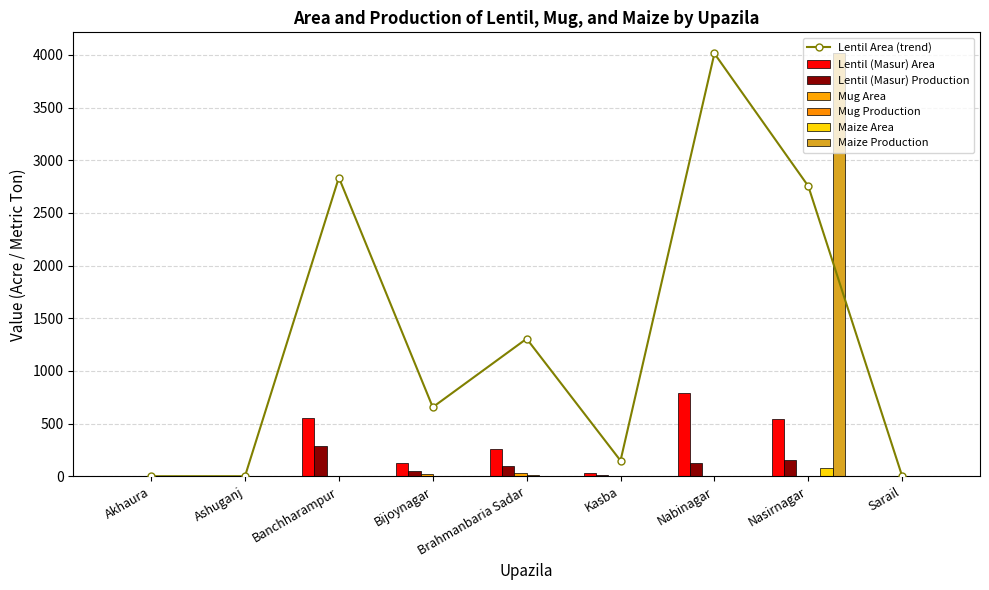

True or false: Lentil (Masur) Area has a value of 0.0 at Akhaura.

True